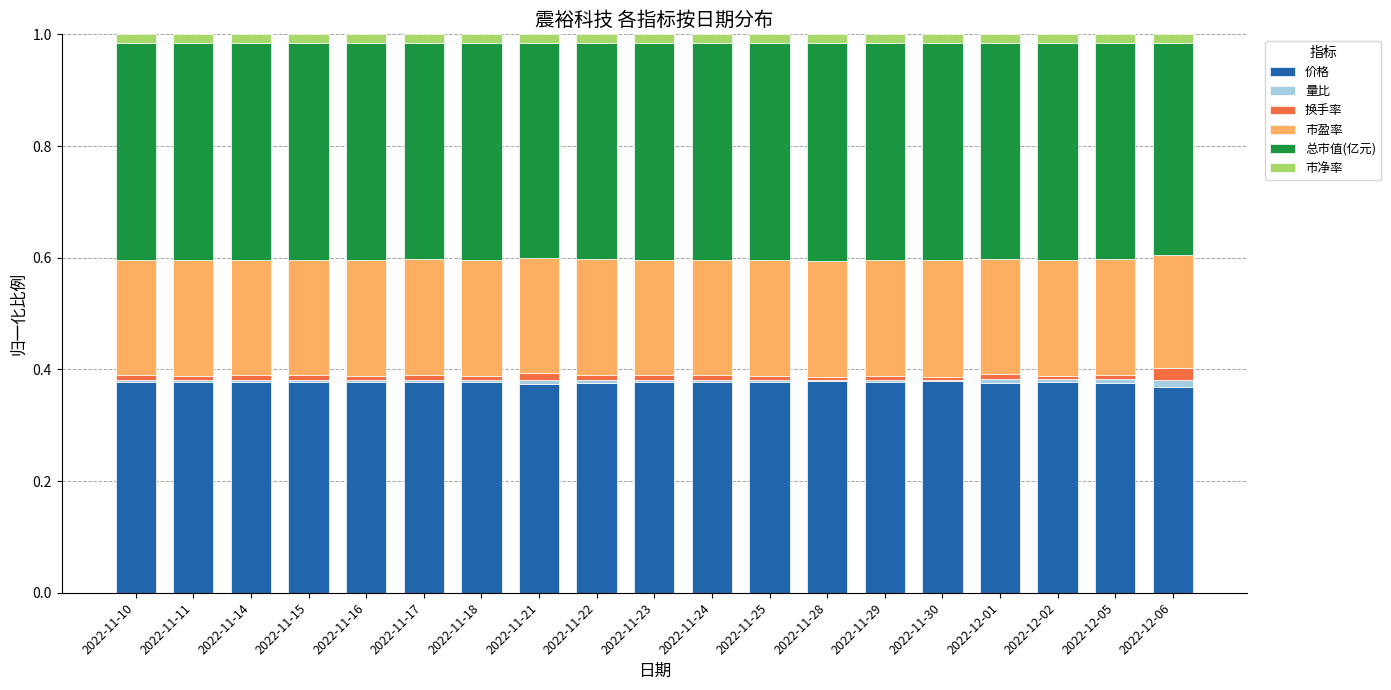

The value of 价格 at 2022-12-01 is 0.5. True or false?

False